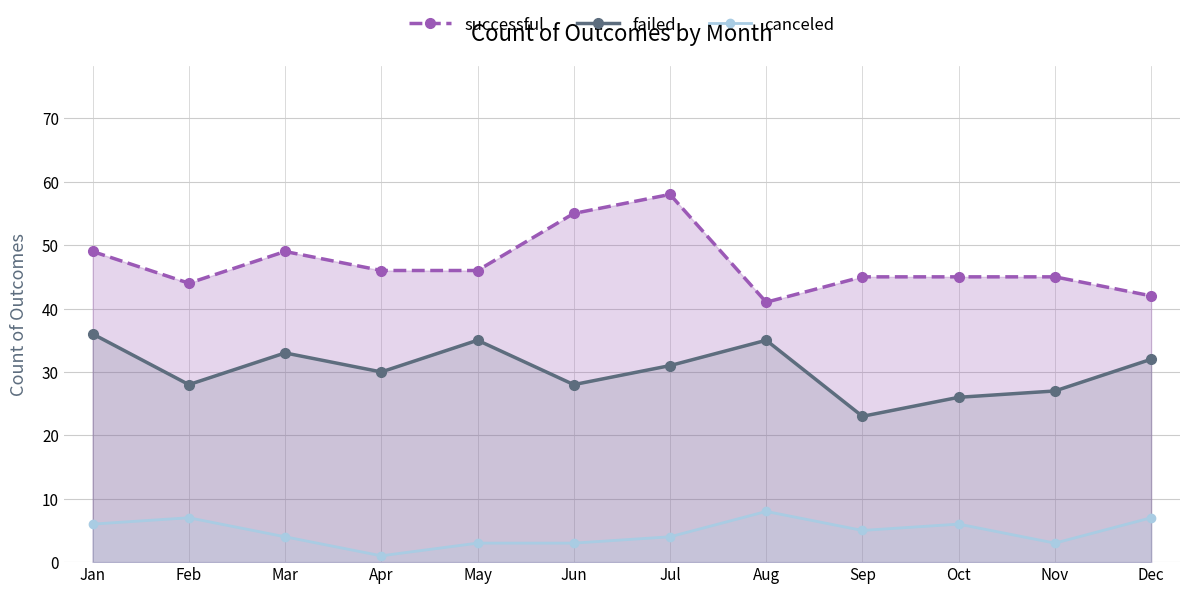

At which category does canceled reach its first local peak?

Feb